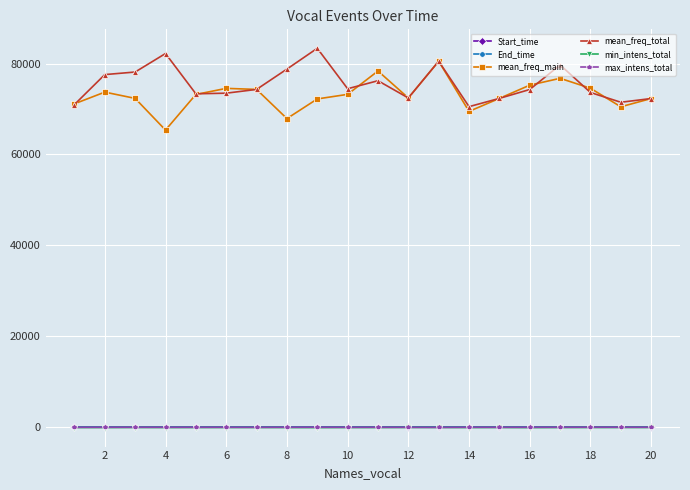

What is the value of the mean_freq_main point at the 9th from the left?

72224.6